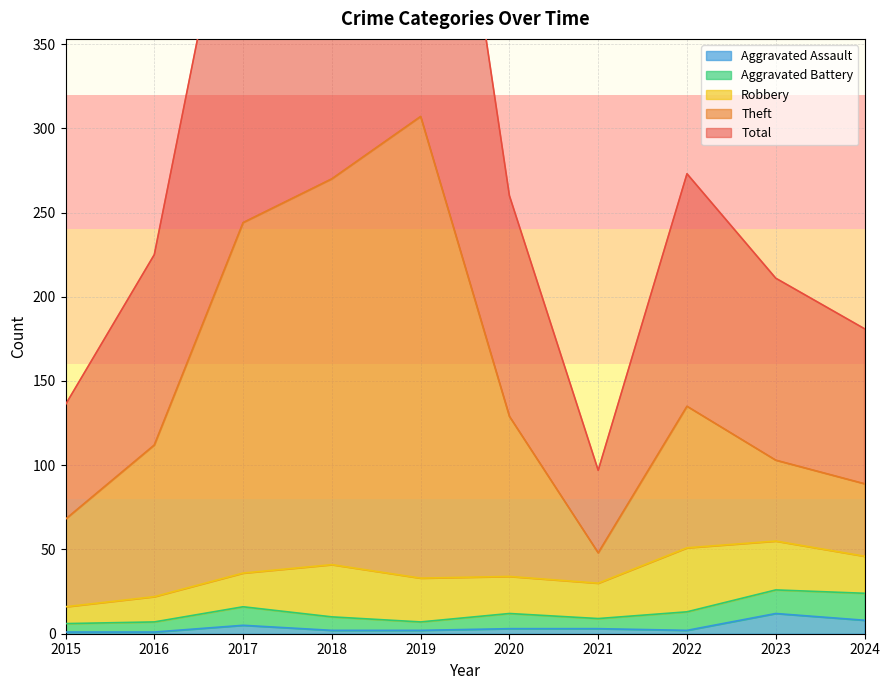

True or false: Aggravated Assault and Total intersect in this chart.

False